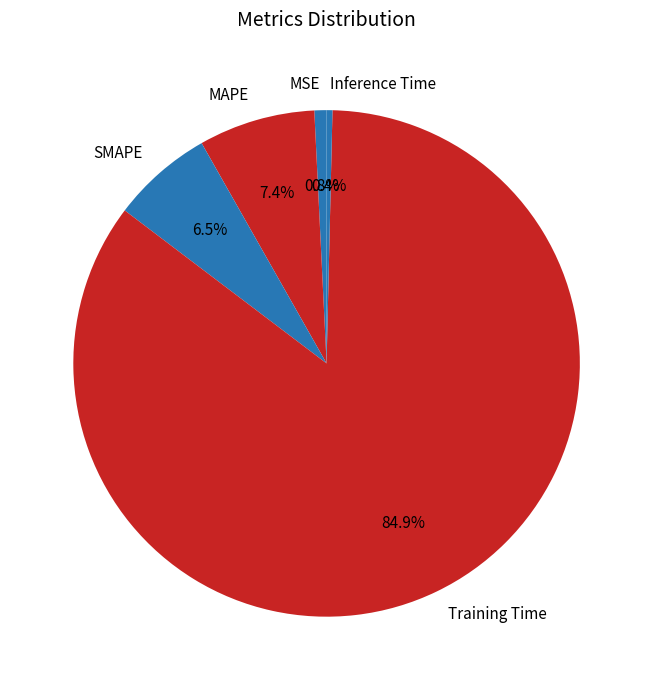

Which has a higher value, MAPE or MSE?

MAPE